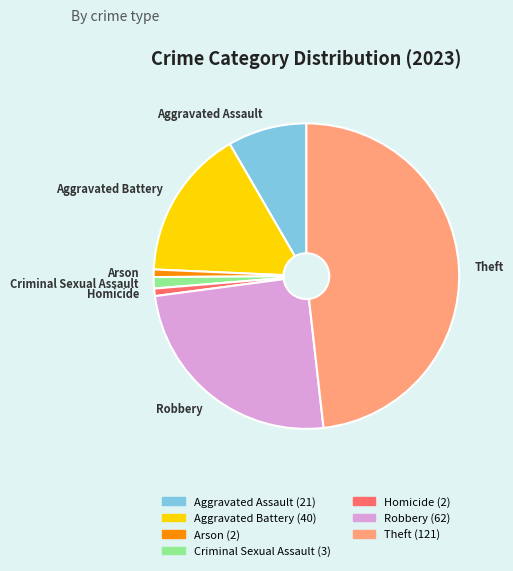

Does Robbery represent more than half of the total?

No